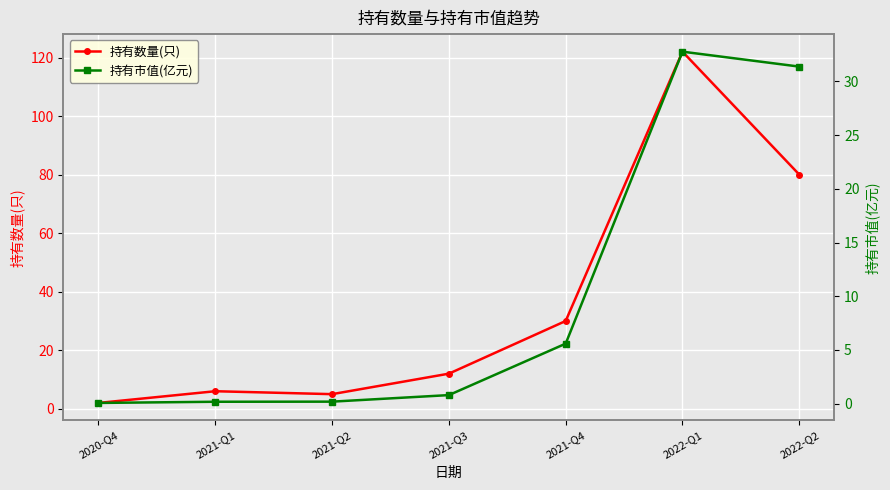

Reading left to right, extract all data points from this chart.

持有数量(只): 2.0	6.0	5.0	12.0	30.0	122.0	80.0
持有市值(亿元): 0.1	0.2	0.2	0.8	5.6	32.8	31.4